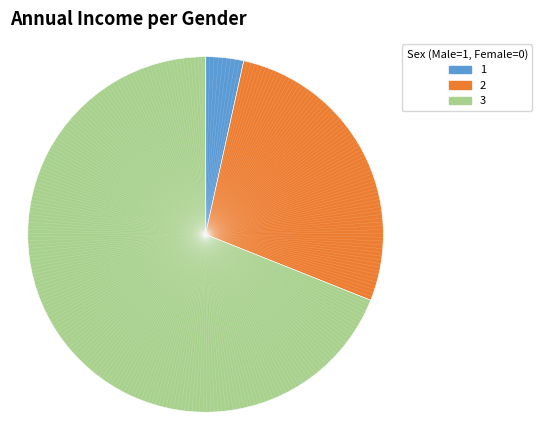

Between 3 and 1, which is larger?

3